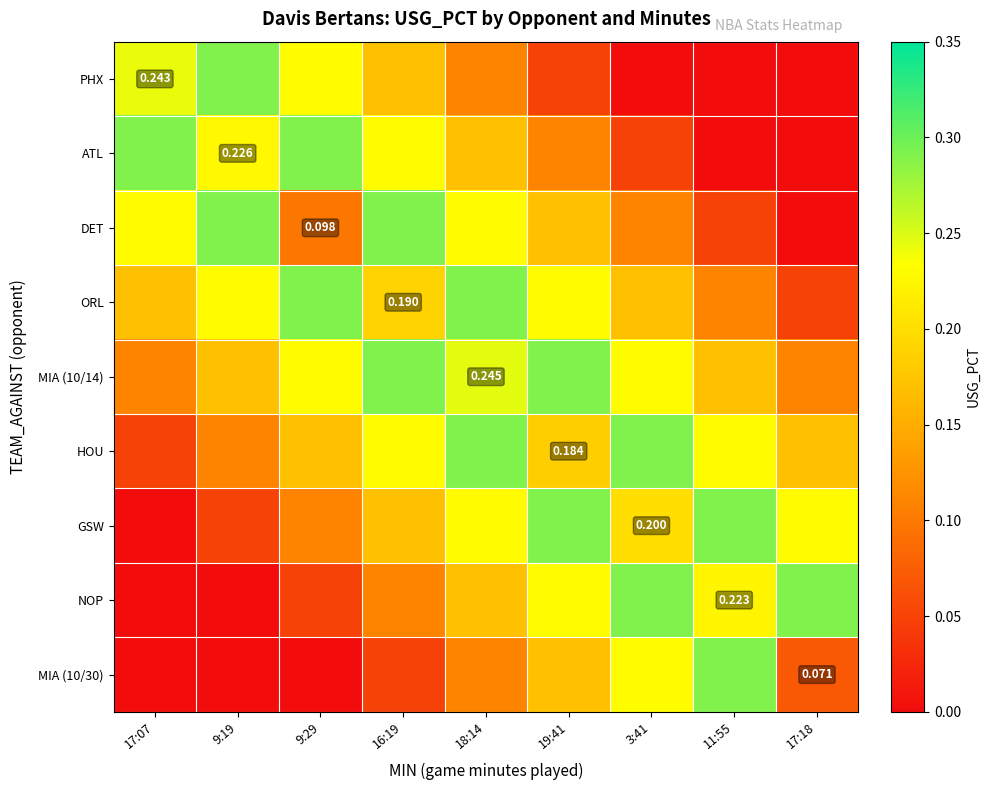

Which has a higher value, 18:14 or 17:07?

17:07